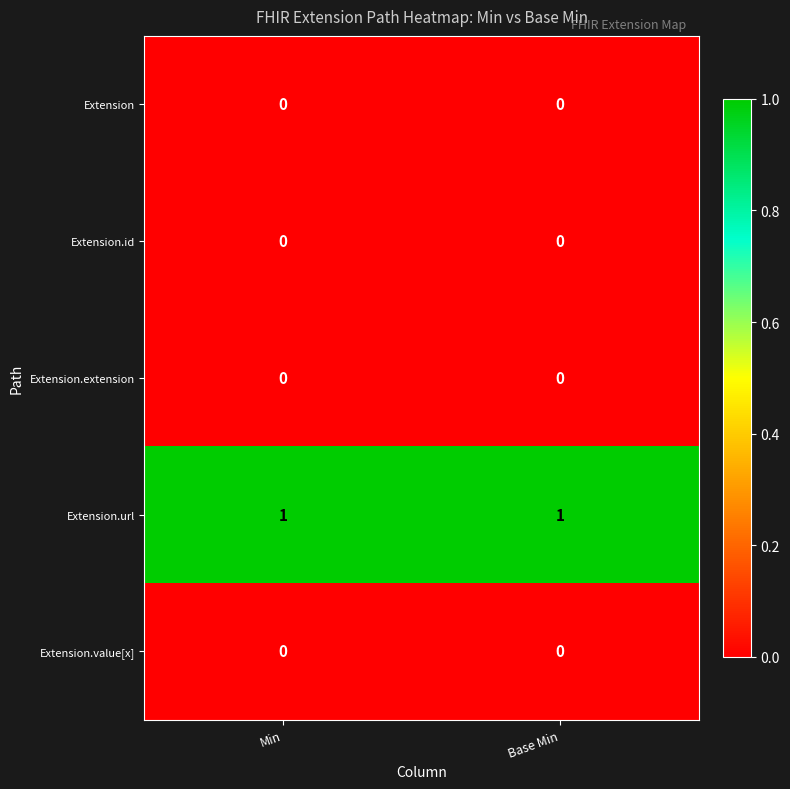

Which series has the largest total across all categories?

Extension.url